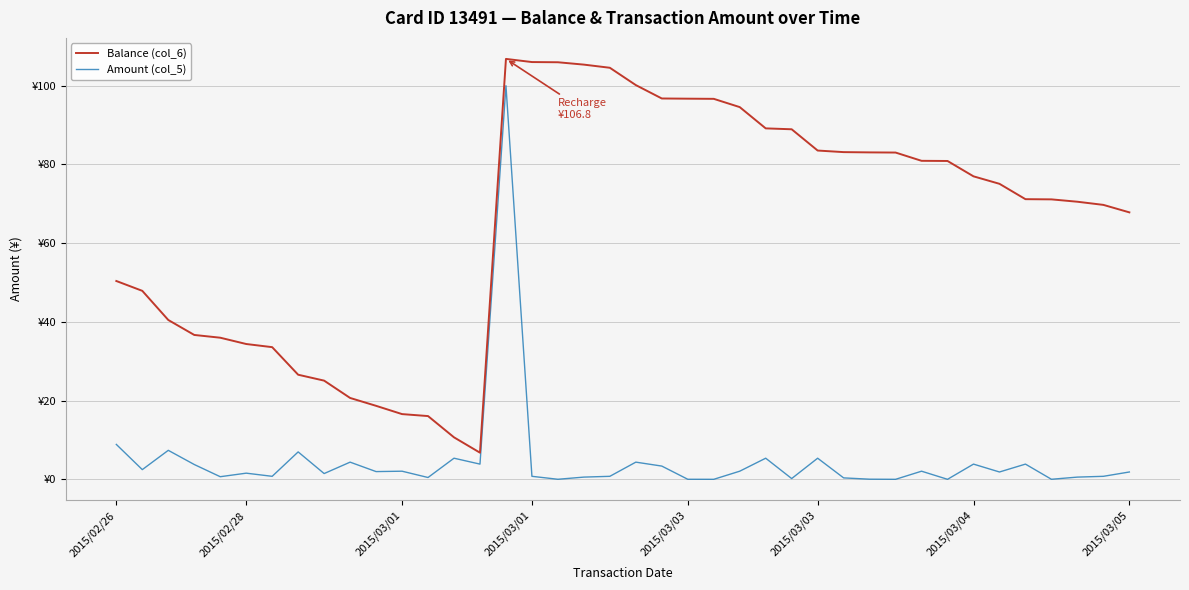

What is the highest value of the Balance (col_6) series?

106.8